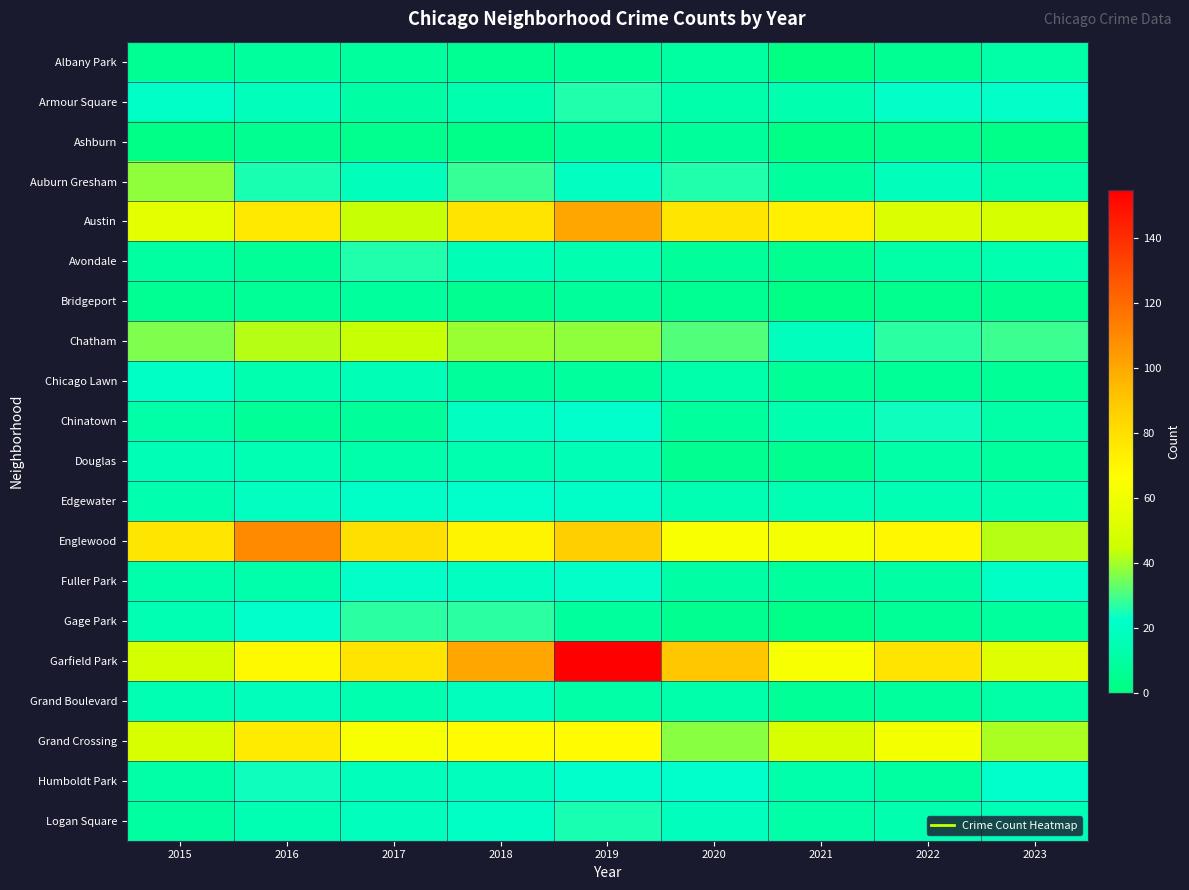

Reading left to right, what are all the values shown in this chart?

Albany Park: 2015=6	2016=9	2017=9	2018=6	2019=7	2020=10	2021=1	2022=6	2023=12
Armour Square: 2015=21	2016=17	2017=11	2018=14	2019=26	2020=13	2021=14	2022=23	2023=23
Ashburn: 2015=2	2016=5	2017=4	2018=3	2019=8	2020=8	2021=2	2022=4	2023=3
Auburn Gresham: 2015=38	2016=25	2017=17	2018=28	2019=19	2020=26	2021=9	2022=17	2023=12
Austin: 2015=55	2016=76	2017=44	2018=78	2019=100	2020=77	2021=73	2022=51	2023=49
Avondale: 2015=10	2016=7	2017=26	2018=16	2019=14	2020=8	2021=5	2022=12	2023=14
Bridgeport: 2015=6	2016=7	2017=9	2018=5	2019=8	2020=6	2021=2	2022=4	2023=5
Chatham: 2015=36	2016=42	2017=44	2018=39	2019=38	2020=31	2021=18	2022=27	2023=29
Chicago Lawn: 2015=20	2016=14	2017=16	2018=8	2019=9	2020=13	2021=7	2022=7	2023=7
Chinatown: 2015=12	2016=7	2017=8	2018=19	2019=22	2020=9	2021=14	2022=24	2023=12
Douglas: 2015=16	2016=15	2017=13	2018=14	2019=16	2020=5	2021=5	2022=12	2023=9
Edgewater: 2015=14	2016=19	2017=21	2018=22	2019=21	2020=15	2021=15	2022=15	2023=14
Englewood: 2015=77	2016=110	2017=80	2018=71	2019=87	2020=64	2021=62	2022=70	2023=42
Fuller Park: 2015=13	2016=13	2017=23	2018=19	2019=23	2020=11	2021=9	2022=11	2023=20
Gage Park: 2015=15	2016=22	2017=27	2018=27	2019=9	2020=5	2021=3	2022=7	2023=9
Garfield Park: 2015=48	2016=69	2017=78	2018=101	2019=155	2020=90	2021=63	2022=78	2023=53
Grand Boulevard: 2015=15	2016=17	2017=14	2018=18	2019=12	2020=13	2021=7	2022=9	2023=12
Grand Crossing: 2015=50	2016=75	2017=63	2018=68	2019=68	2020=37	2021=50	2022=62	2023=41
Humboldt Park: 2015=12	2016=24	2017=17	2018=18	2019=22	2020=22	2021=13	2022=10	2023=22
Logan Square: 2015=10	2016=15	2017=18	2018=20	2019=25	2020=18	2021=12	2022=14	2023=16